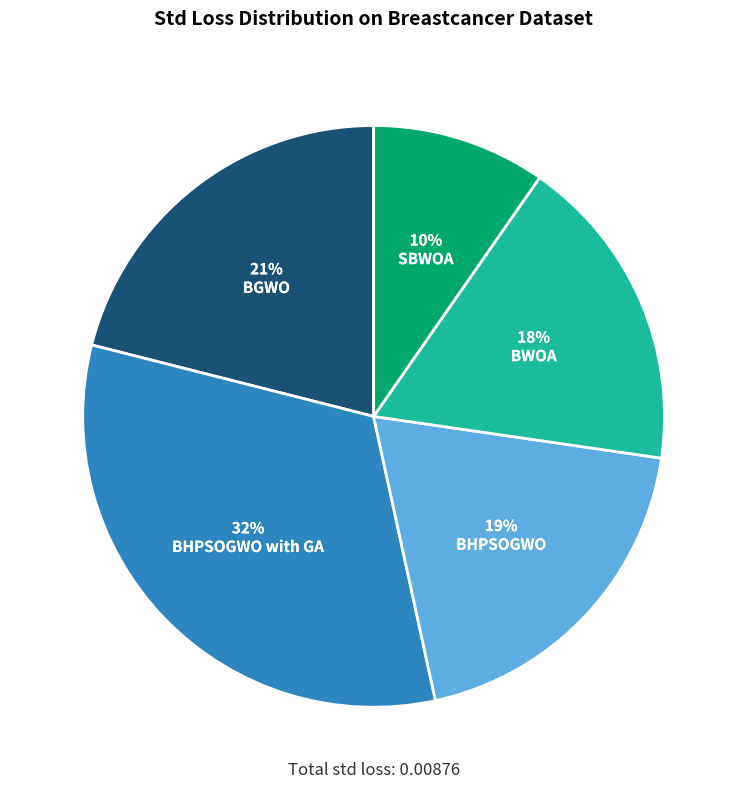

To the nearest percent, what is the difference between the BWOA and BGWO slice percentages?

3%